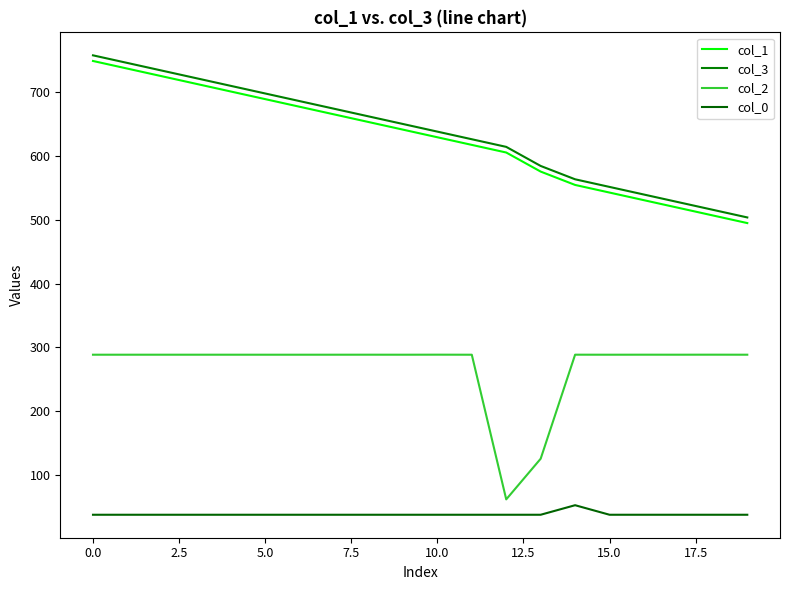

What is the label of the 20th point from the left?

19